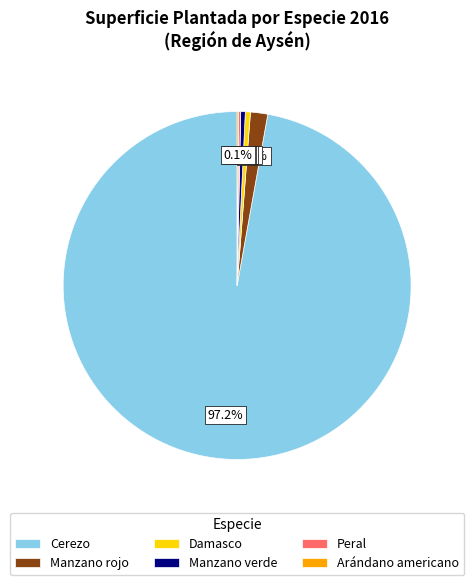

The Manzano rojo slice represents 15% of the pie. True or false?

False